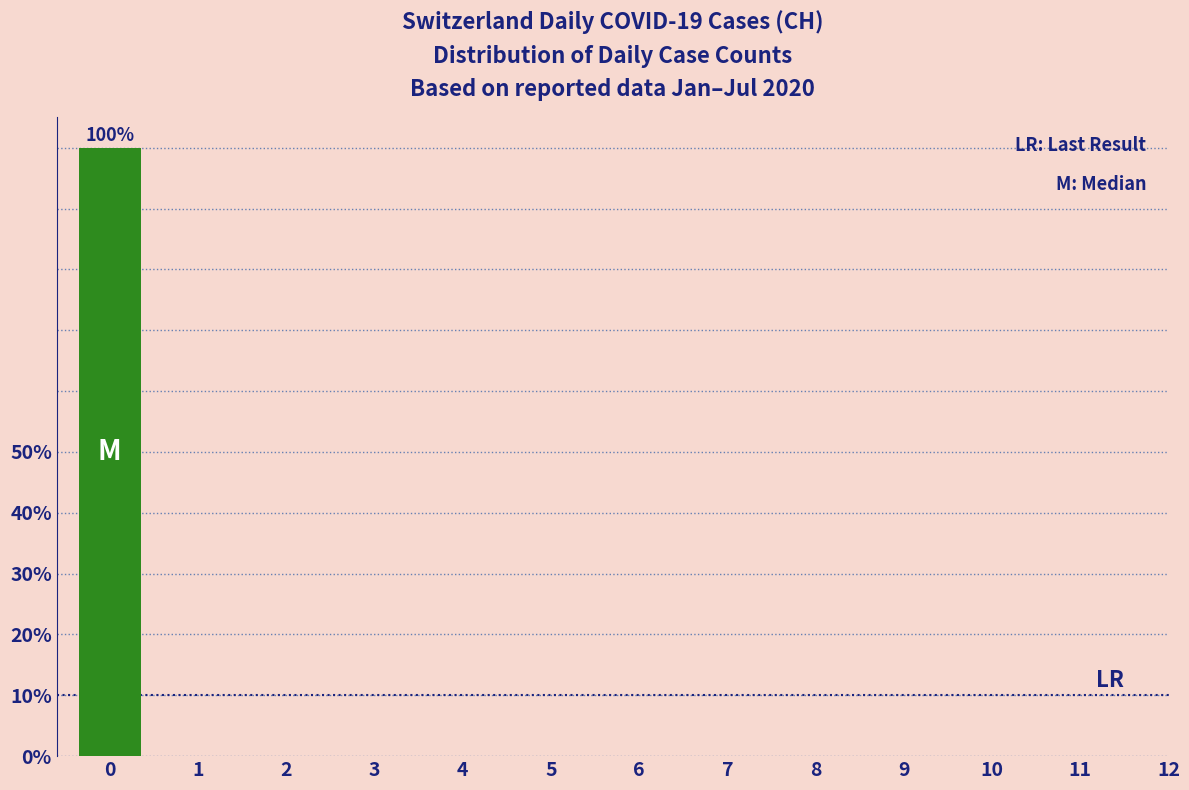

Reading right to left, transcribe all the data shown in this chart.

12=0	11=0	10=0	9=0	8=0	7=0	6=0	5=0	4=0	3=0	2=0	1=0	0=100